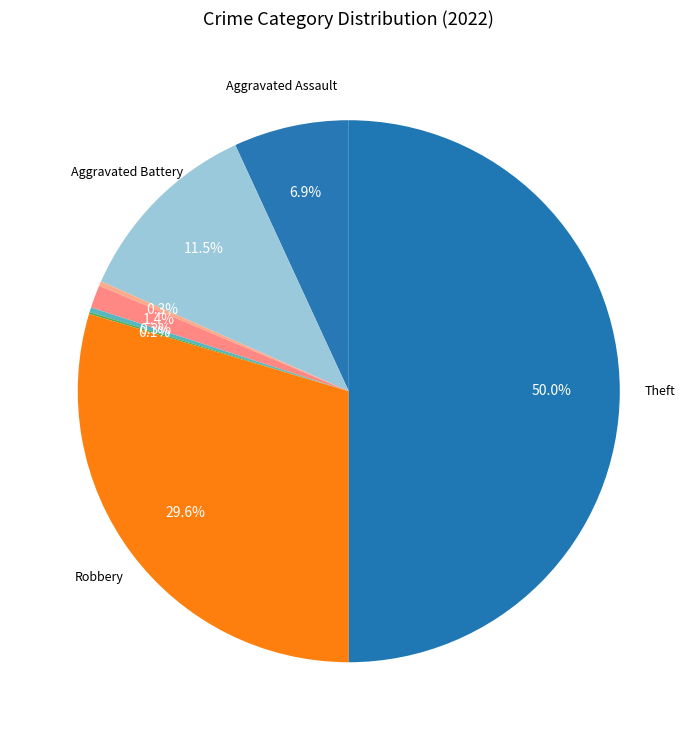

Which category has the biggest portion of the pie?

Theft